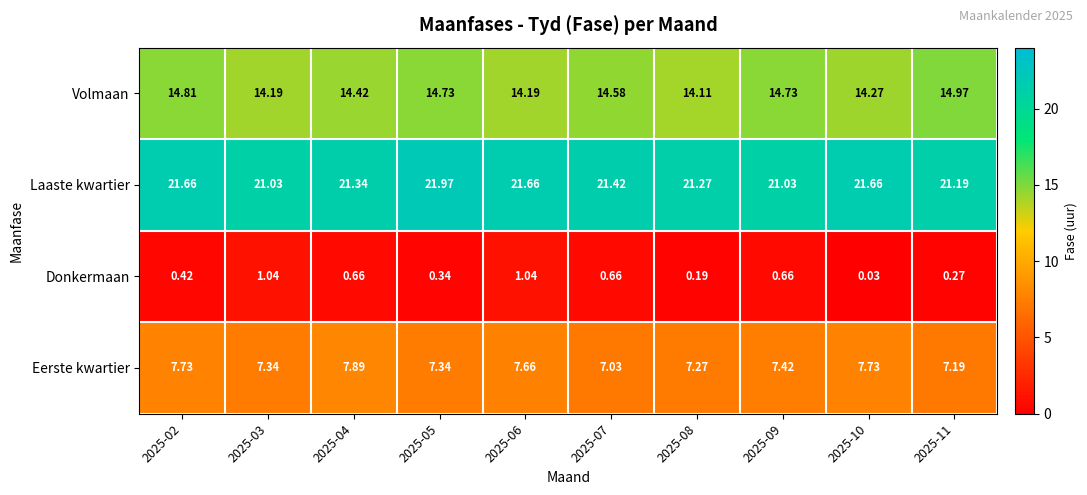

Which series changed the most between 2025-02 and 2025-04?

Volmaan